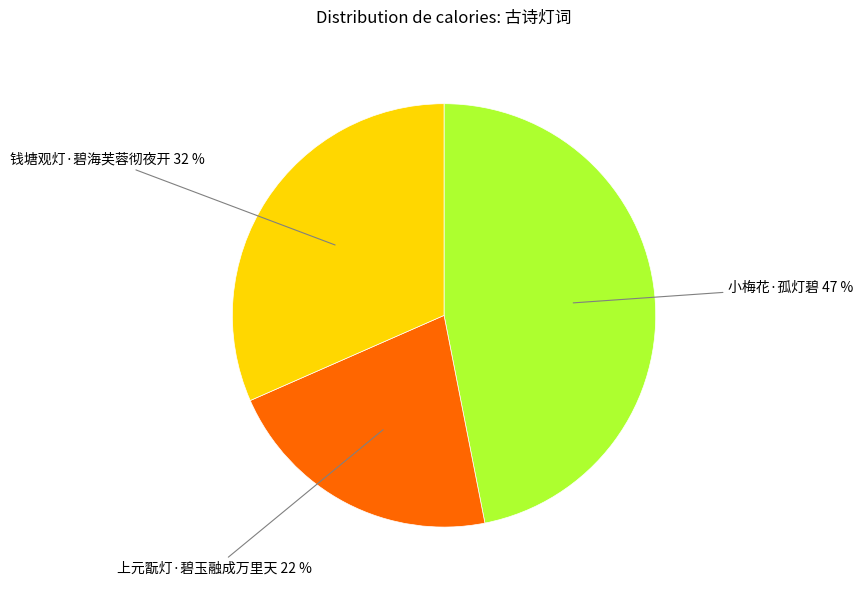

To the nearest percent, what is the difference between the largest and smallest slice percentages?

25%